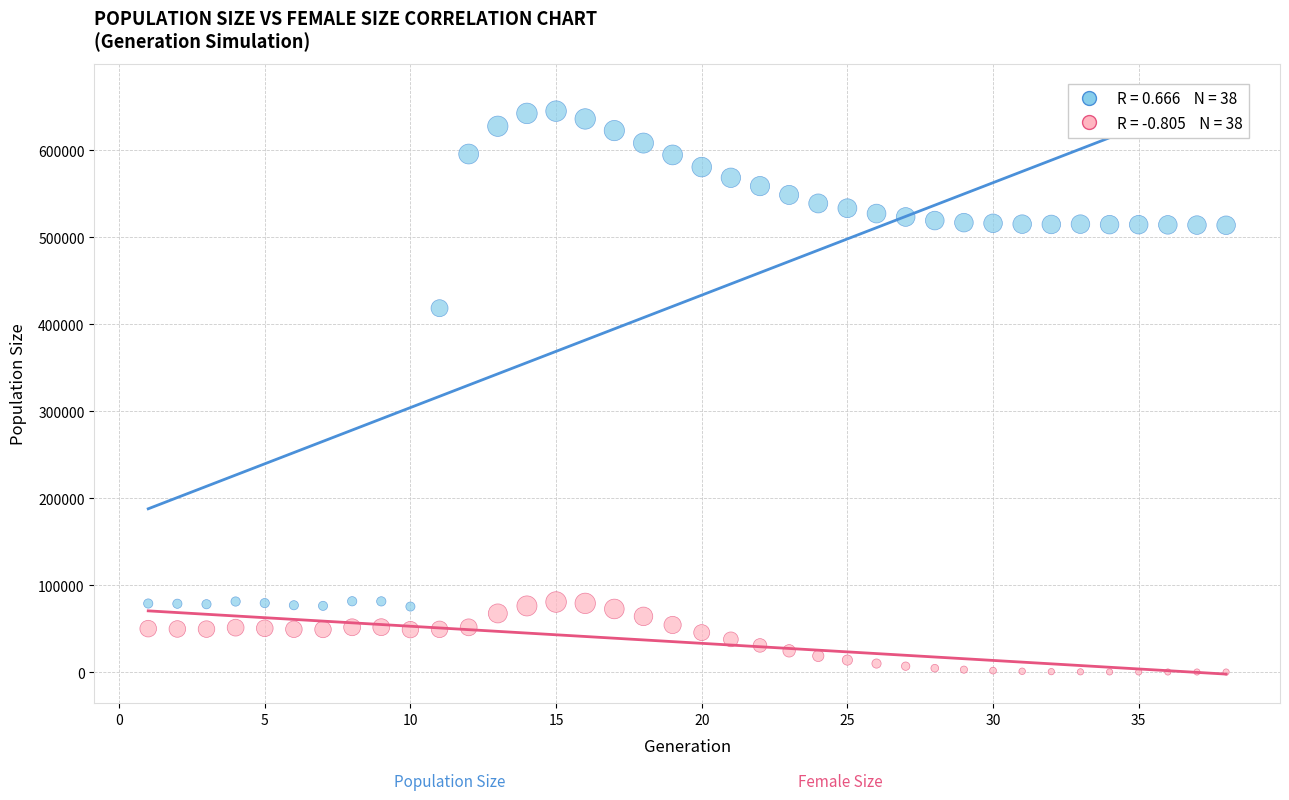

Across all series, what Y value is closest to 322594?

418498